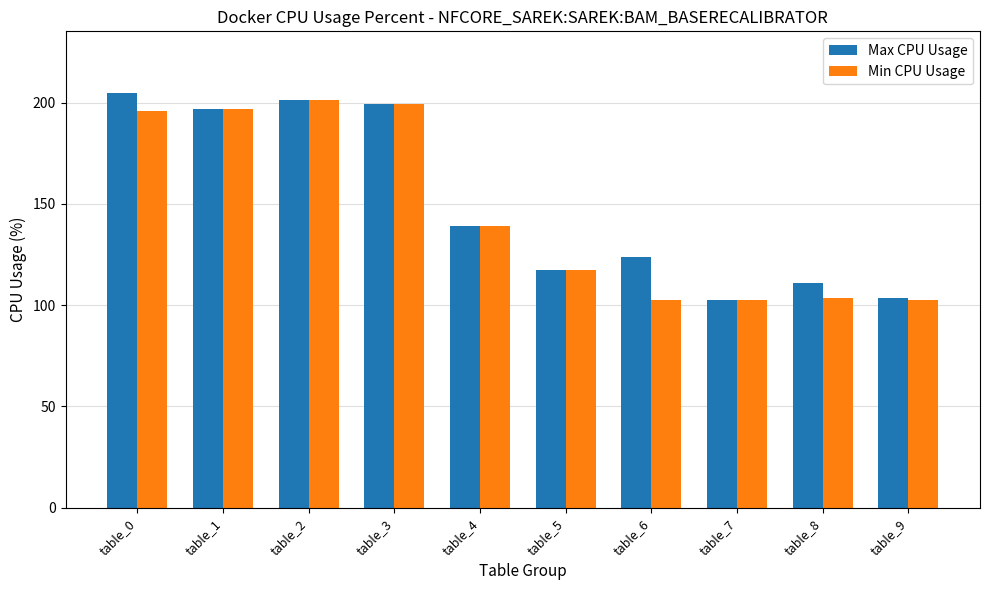

What is the maximum value for Min CPU Usage?

201.2